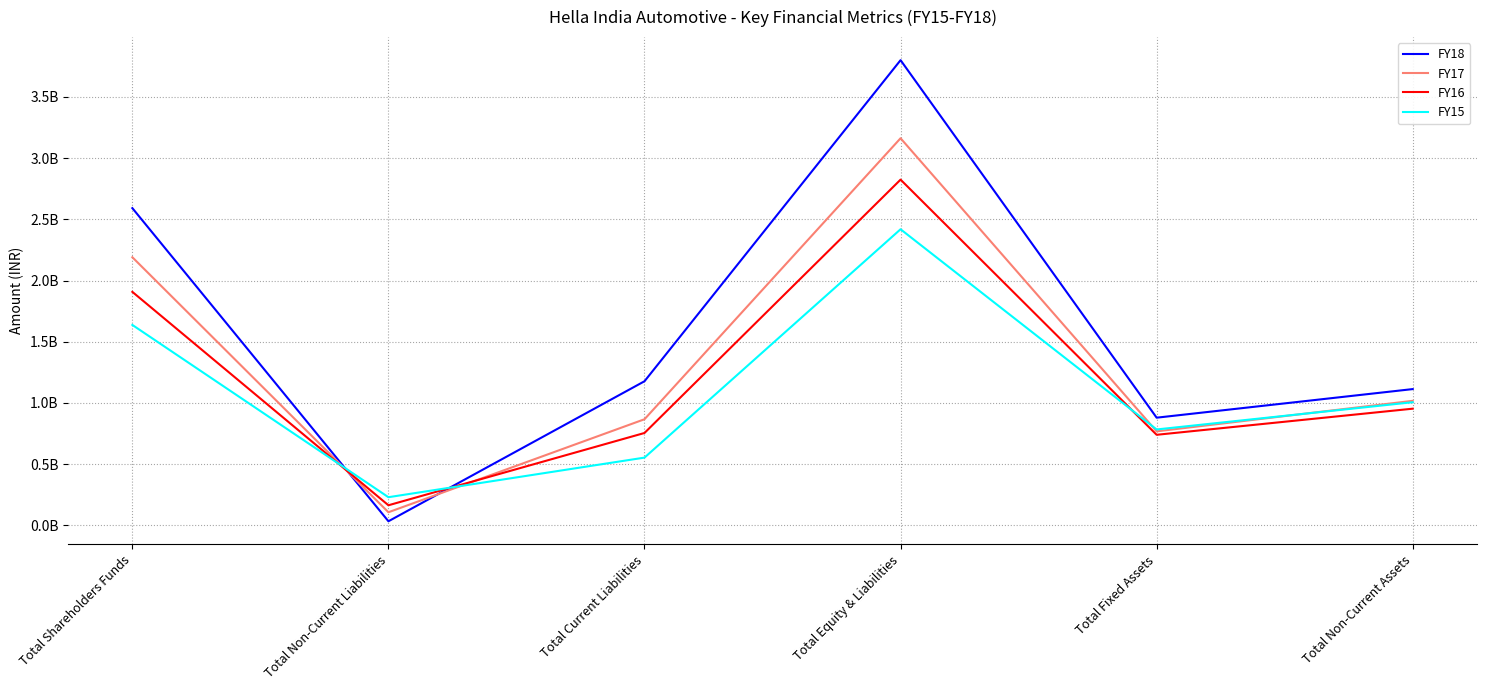

True or false: FY18 and FY15 cross at least once.

True